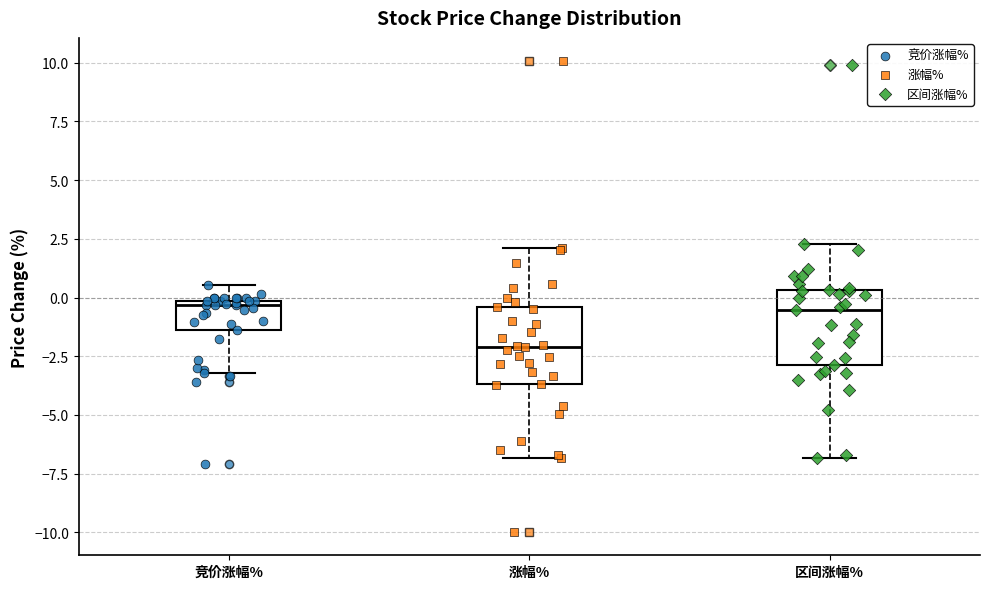

Reading left to right, transcribe this box plot: for each box, give where its median line is, the range the box spans, and where its two whiskers end, as read against the y-axis. The values are not printed on the chart, so give them approximately, as read against the axis.

竞价涨幅%: median -0.5, box -1.5 to 0.0, whiskers -3.0 to 0.5
涨幅%: median -2.0, box -3.5 to -0.5, whiskers -7.0 to 2.0
区间涨幅%: median -0.5, box -3.0 to 0.5, whiskers -7.0 to 2.5